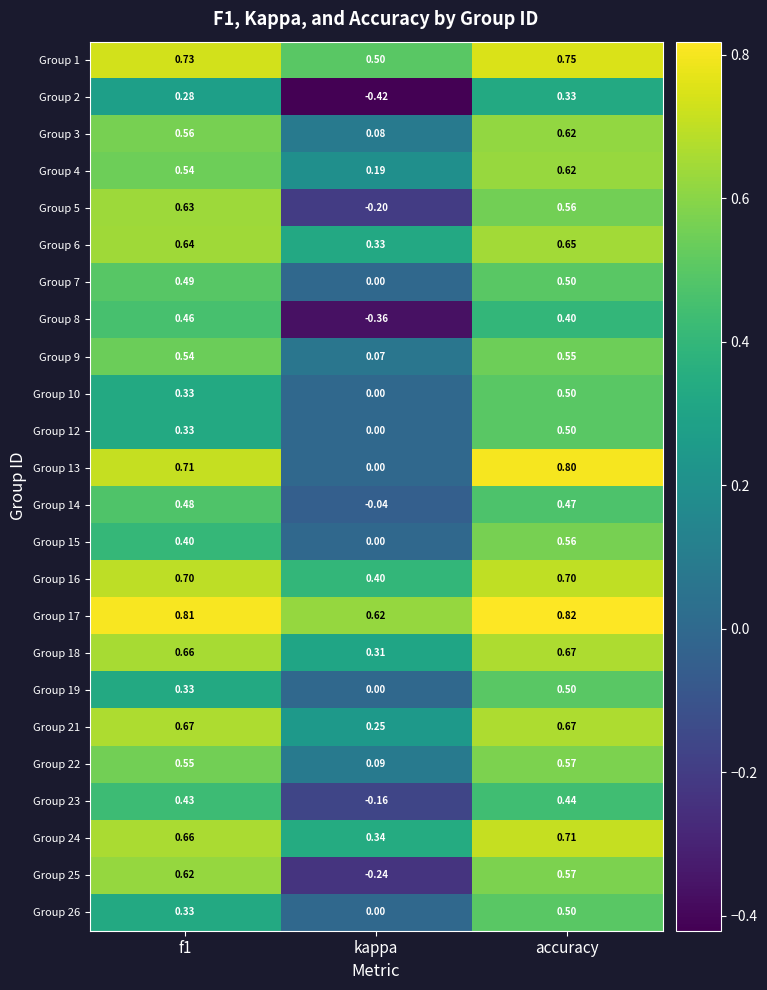

Is the value of Group 3 at kappa greater than the value of Group 10 at accuracy?

No